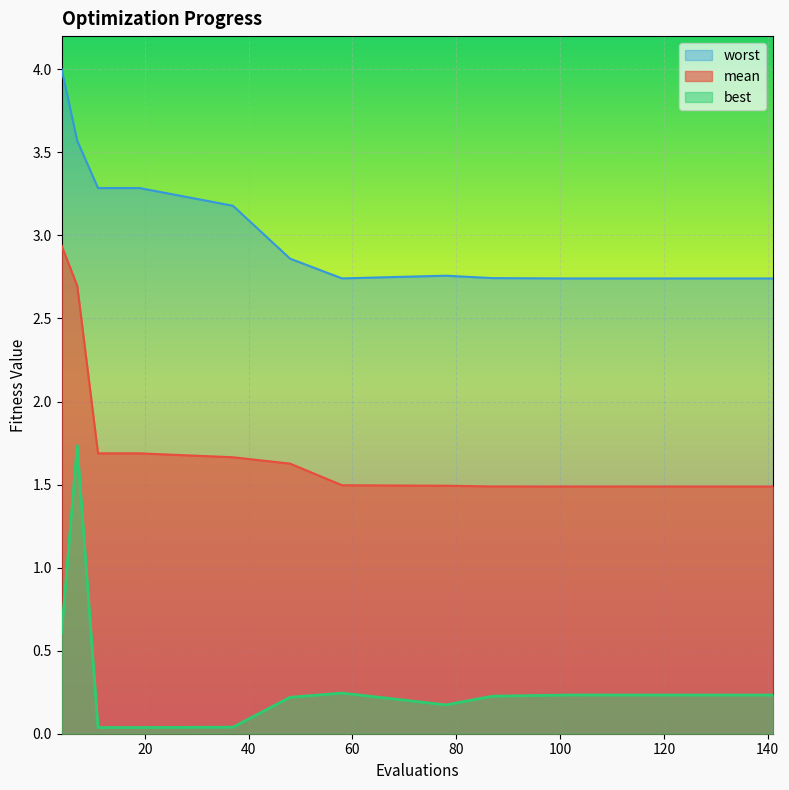

True or false: mean and best intersect in this chart.

False